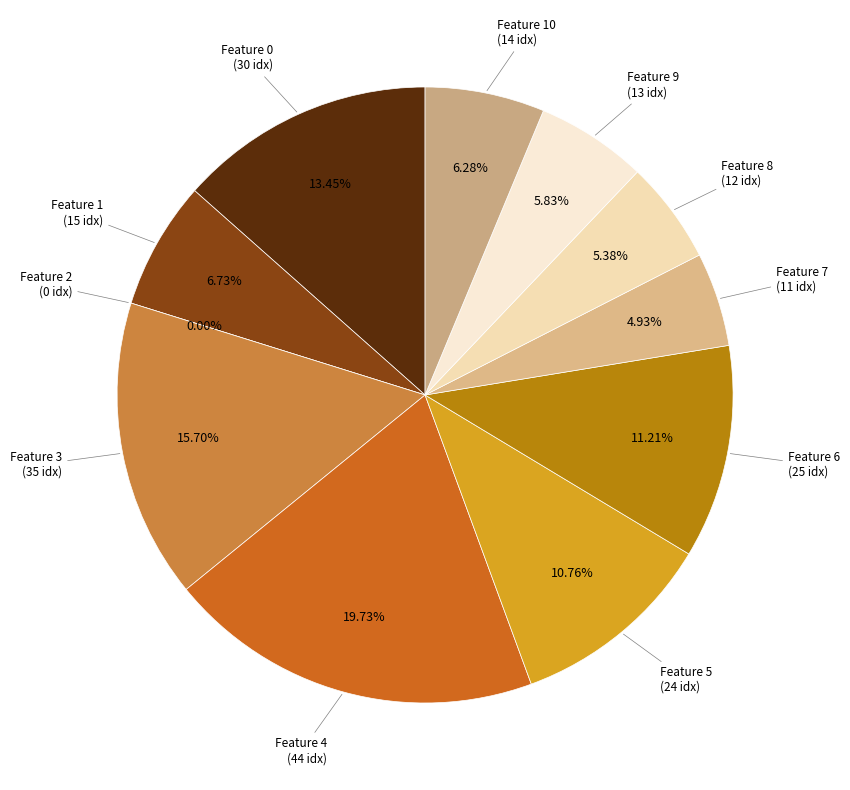

What percentage is the Feature 8 slice, to the nearest percent?

5%